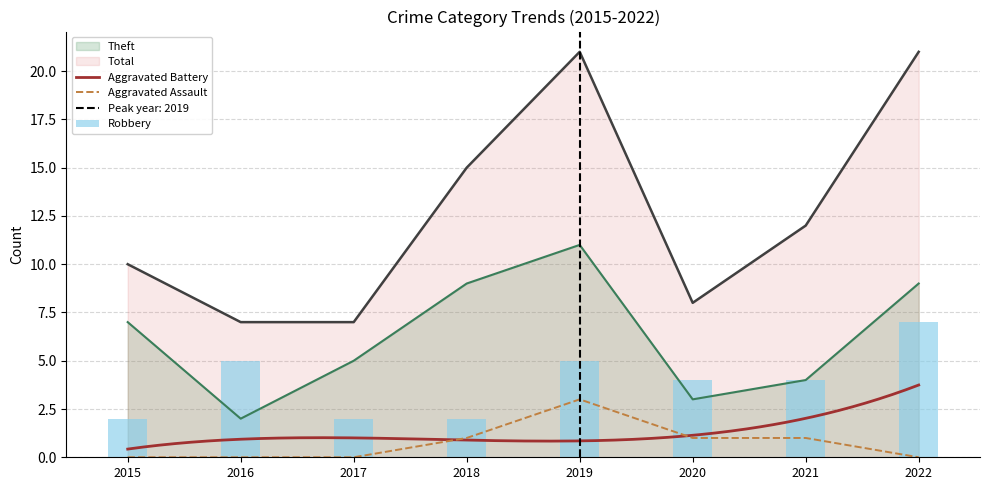

Between 2022 and 2016, which is larger?

2022